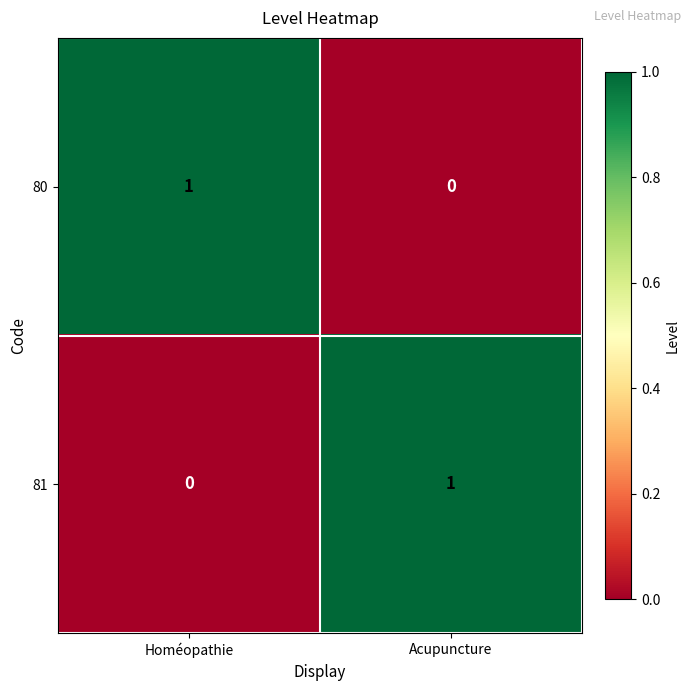

How many data points does each series have?

2